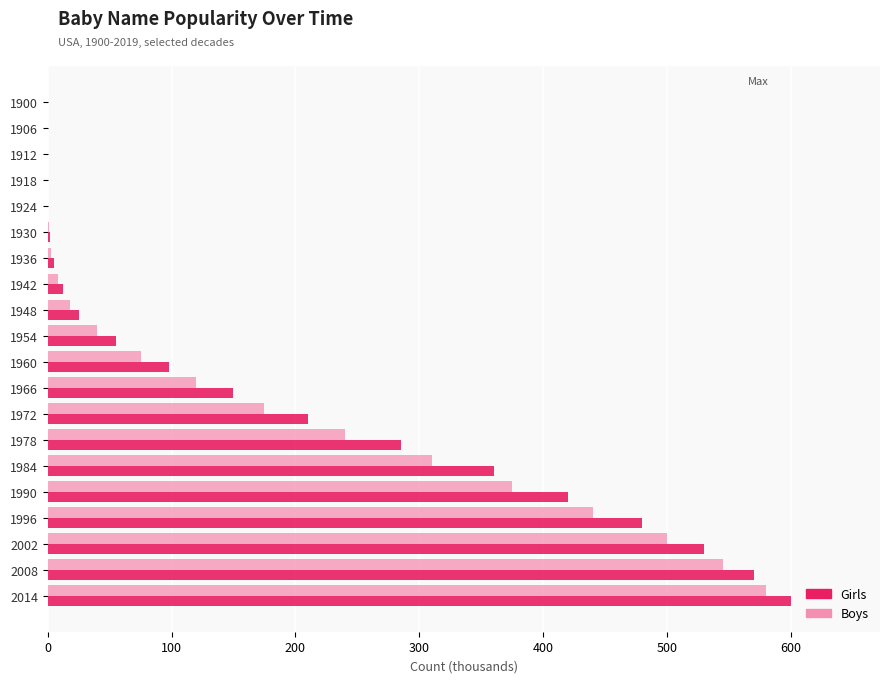

At which category is the sum across all series the highest?

2014